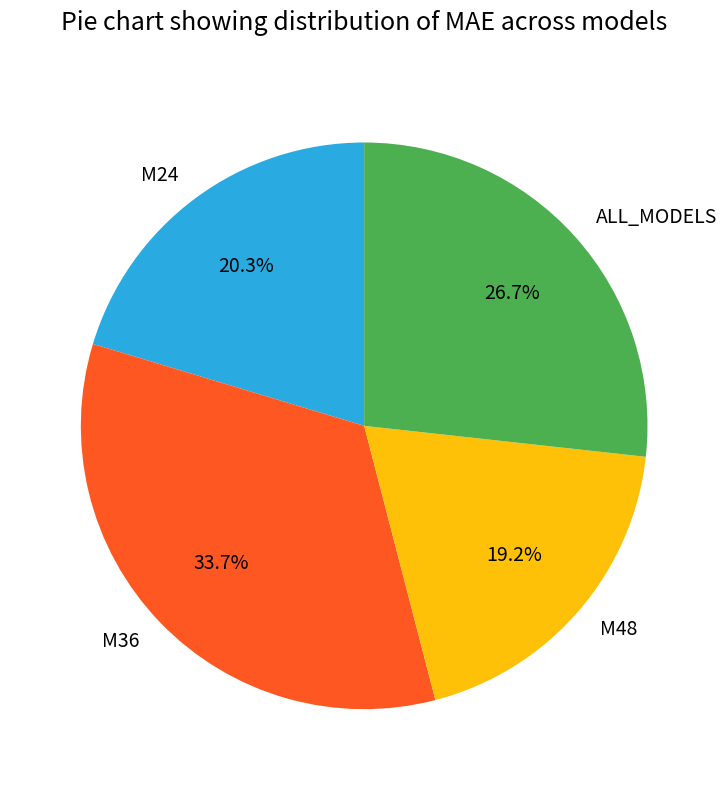

How many slices are in this pie chart?

4